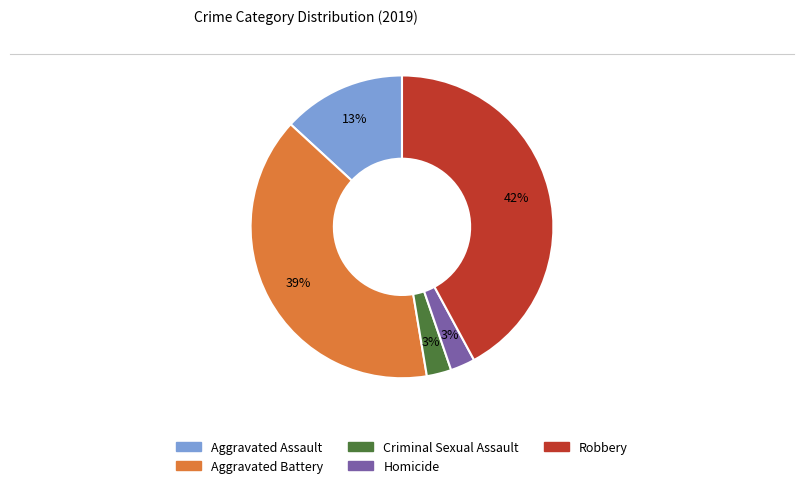

To the nearest percent, what is the difference between the largest and smallest slice percentages?

39%